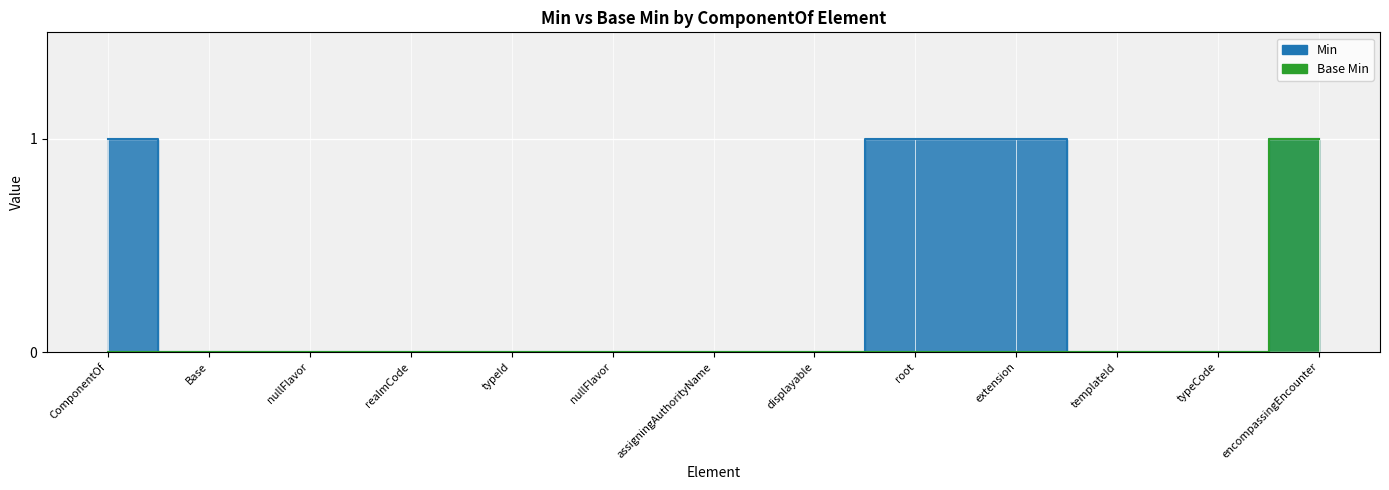

At which label is Base Min closest to 0?

ComponentOf